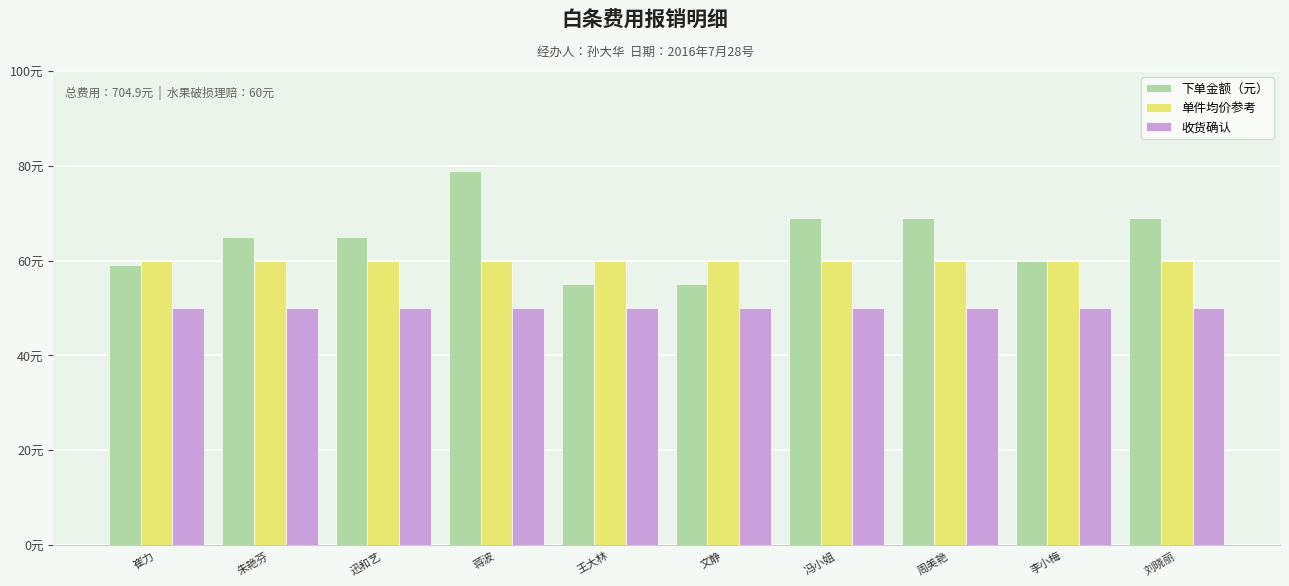

What are all the series names shown in the legend?

下单金额（元）, 单件均价参考, 收货确认